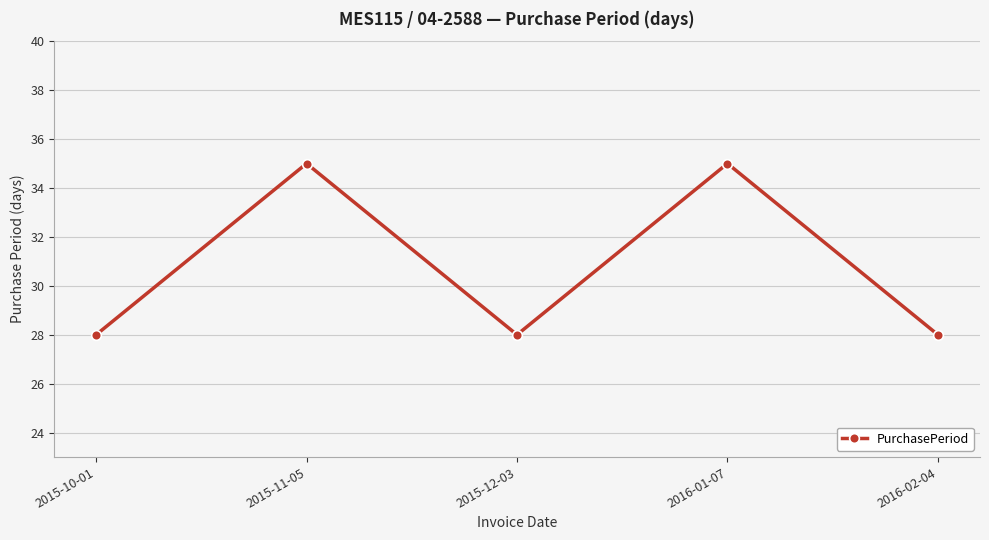

How many series are shown in this chart?

1